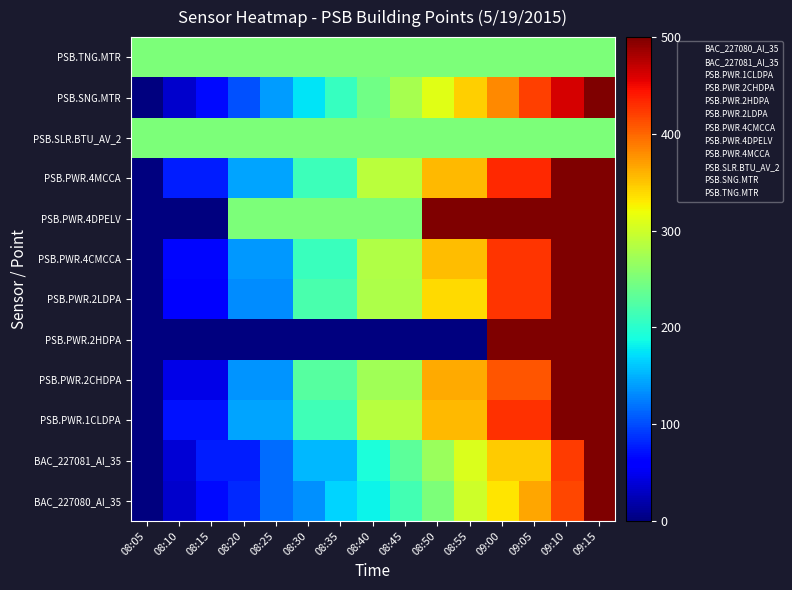

Which has a higher value, 09:15 or 08:05?

09:15